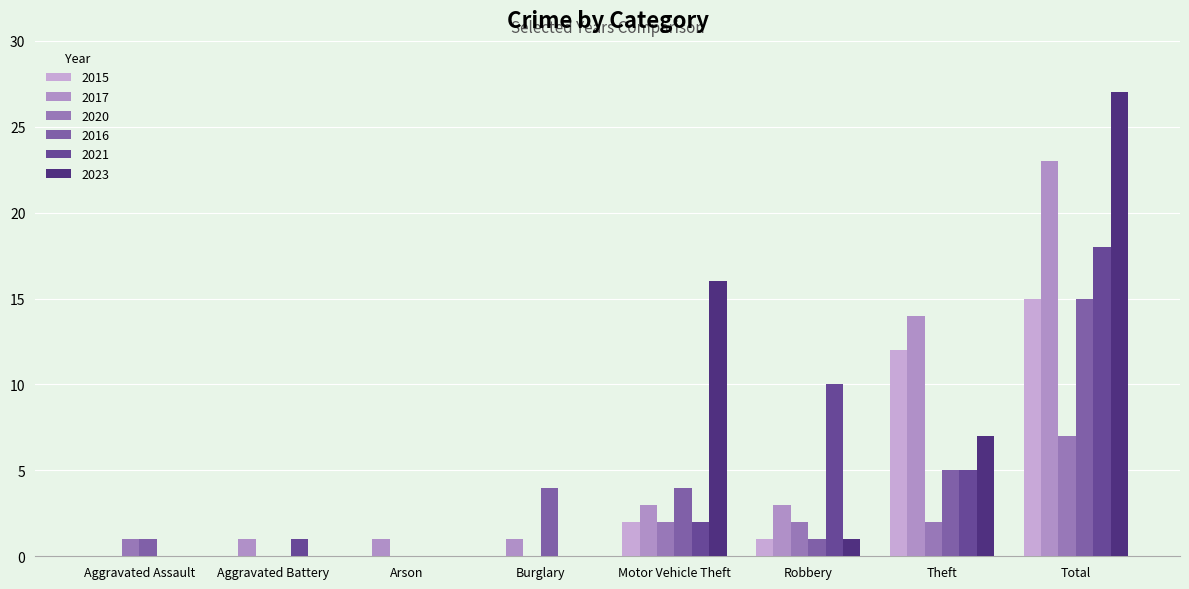

What is the difference between the maximum and minimum values in the 2015 series?

15